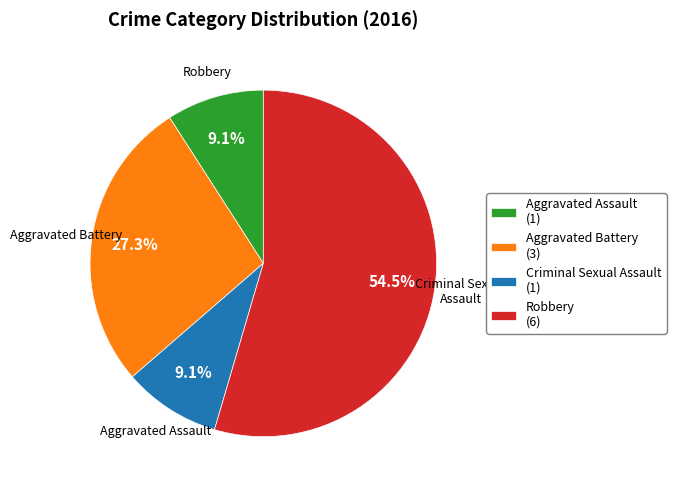

Is there a majority slice in this chart?

Yes